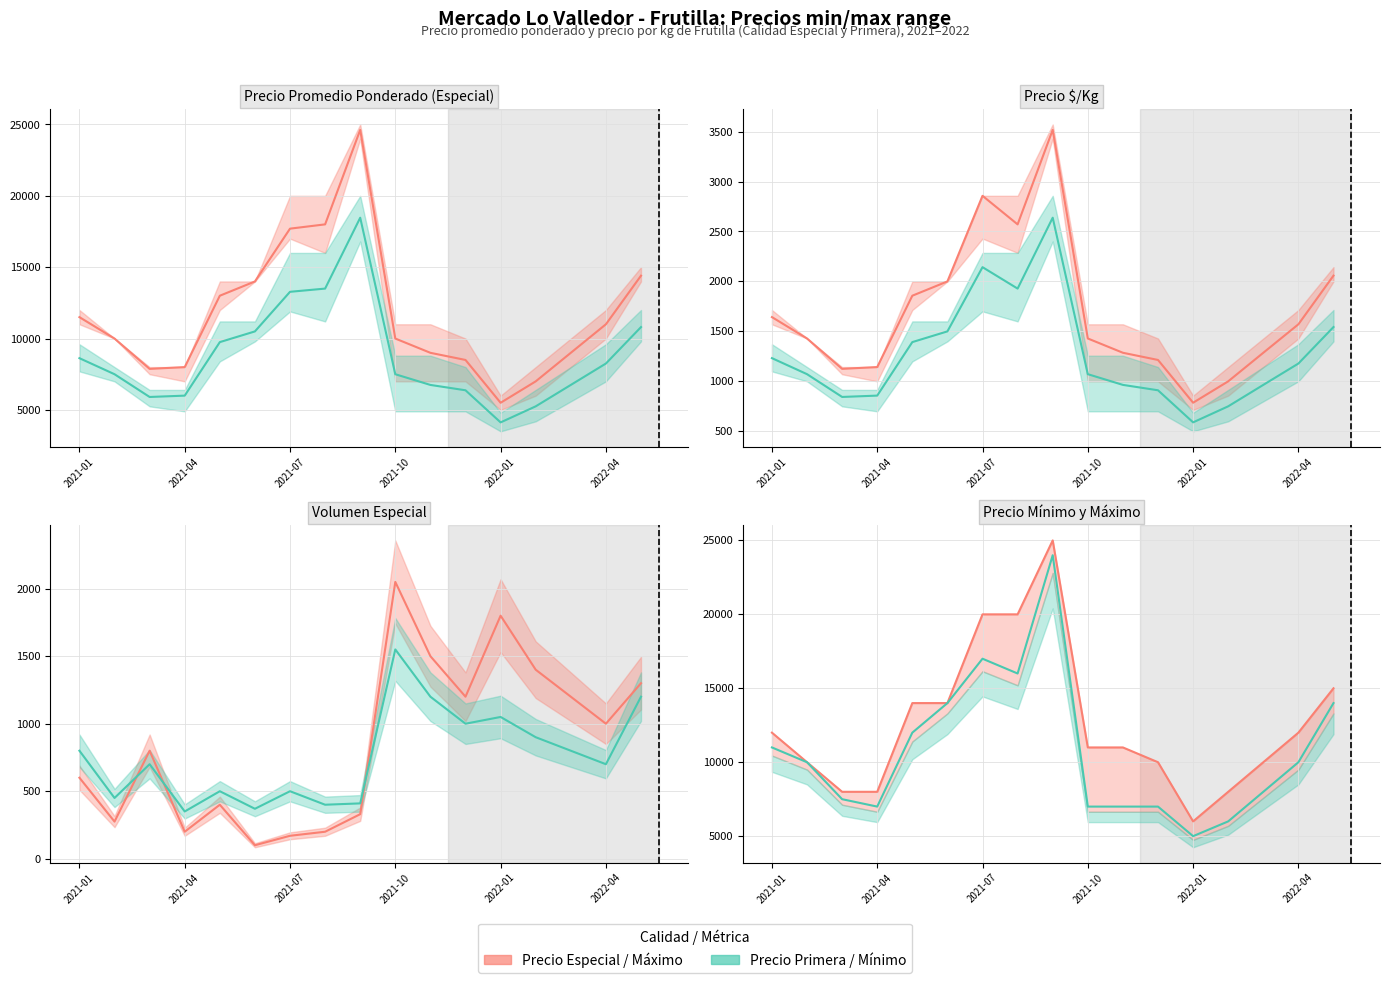

List the labels in order of Precio minimo value, smallest first.

2022-01, 2022-02, 2021-04, 2021-10, 2021-11, 2021-12, 2021-03, 2022-03, 2021-02, 2022-04, 2021-01, 2021-05, 2021-06, 2022-05, 2021-08, 2021-07, 2021-09